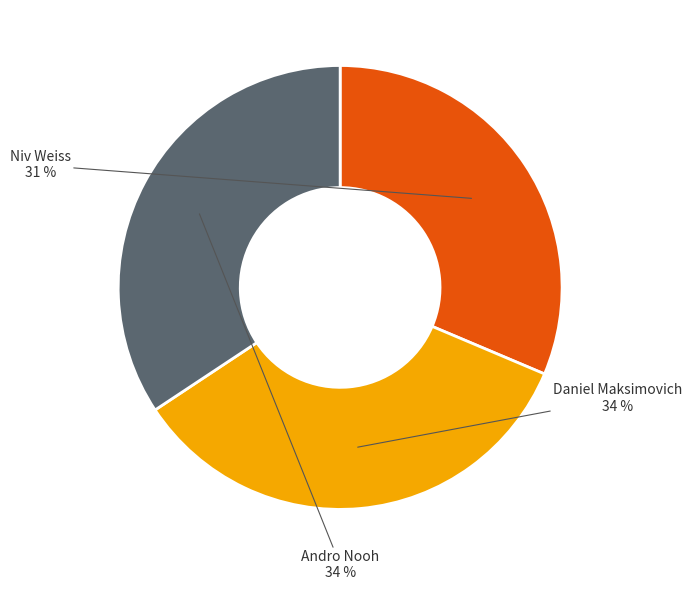

Is it true that Niv Weiss is 46% of the pie?

False